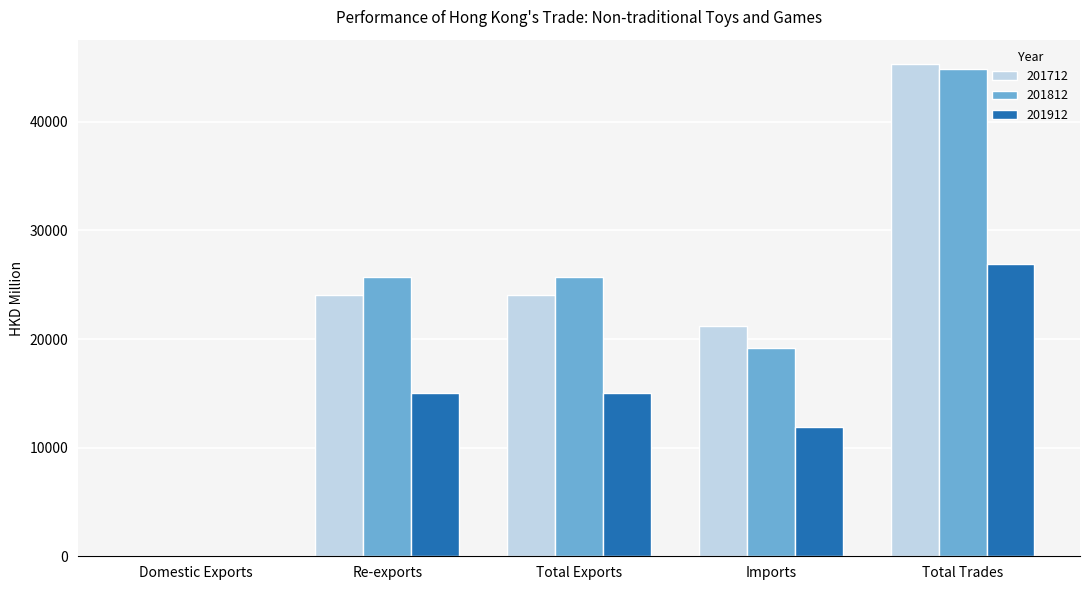

Which series changed the most between Re-exports and Imports?

201812